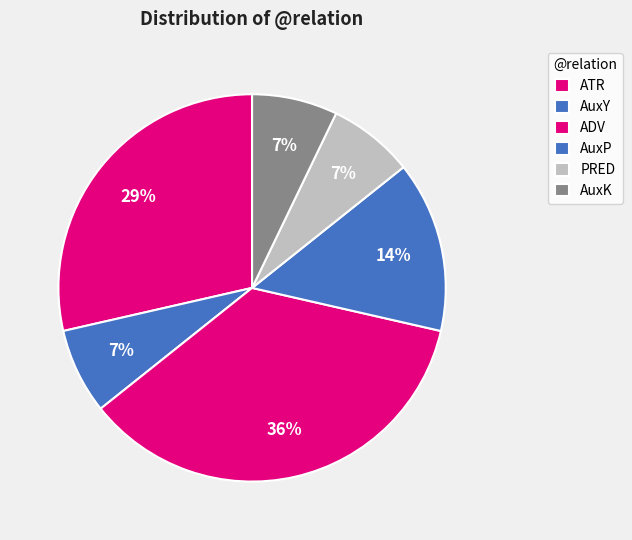

What percentage is the ADV slice, to the nearest percent?

36%